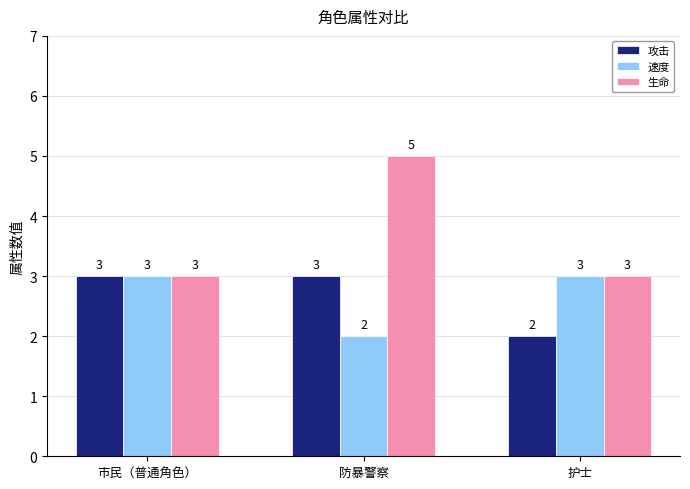

Count the number of data series in this chart.

3